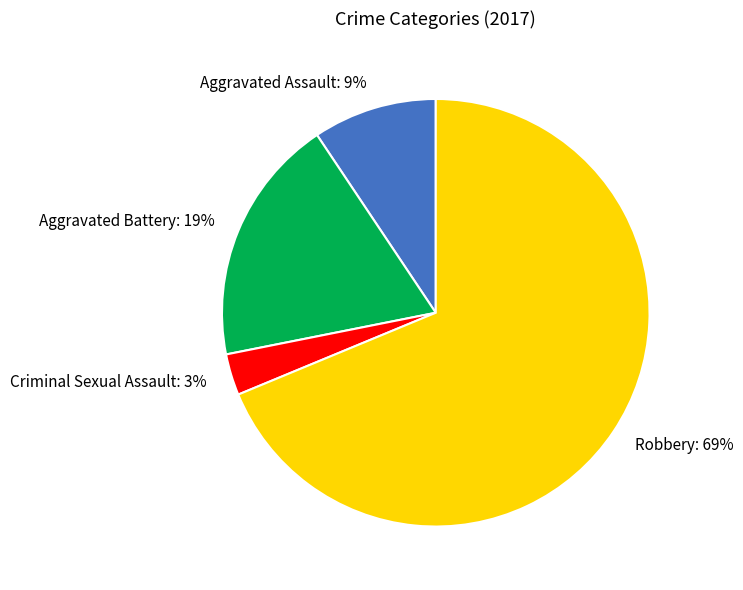

Is it true that Aggravated Assault is 1% of the pie?

False